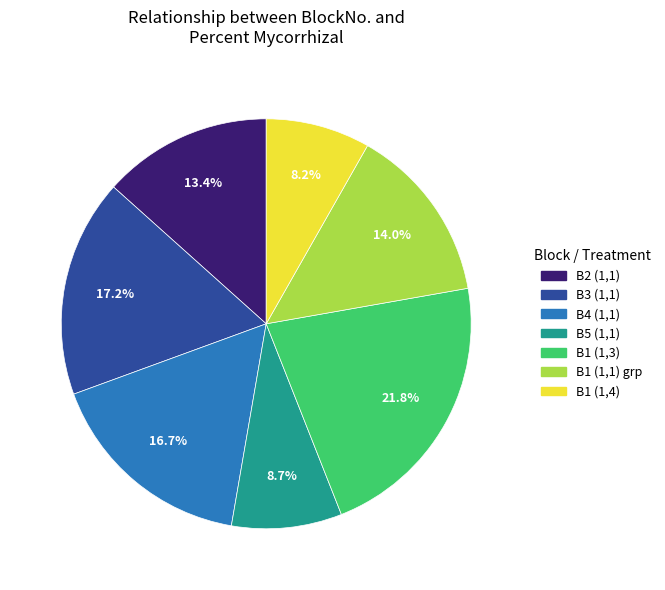

How much of the chart is everything except B2 (1,1)?

86.6%